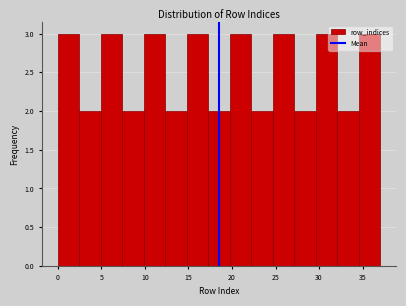

Reading left to right, transcribe this chart: for each bar, give the range it covers on the x-axis and its height. Neither the bar edges nor the heights are printed on the chart, so give them approximately, as read against the axes.

0.0 to 2.5: 3
2.5 to 5.0: 2
5.0 to 7.5: 3
7.5 to 10.0: 2
10.0 to 12.5: 3
12.5 to 15.0: 2
15.0 to 17.5: 3
17.5 to 19.5: 2
19.5 to 22.0: 3
22.0 to 24.5: 2
24.5 to 27.0: 3
27.0 to 29.5: 2
29.5 to 32.0: 3
32.0 to 34.5: 2
34.5 to 37.0: 3